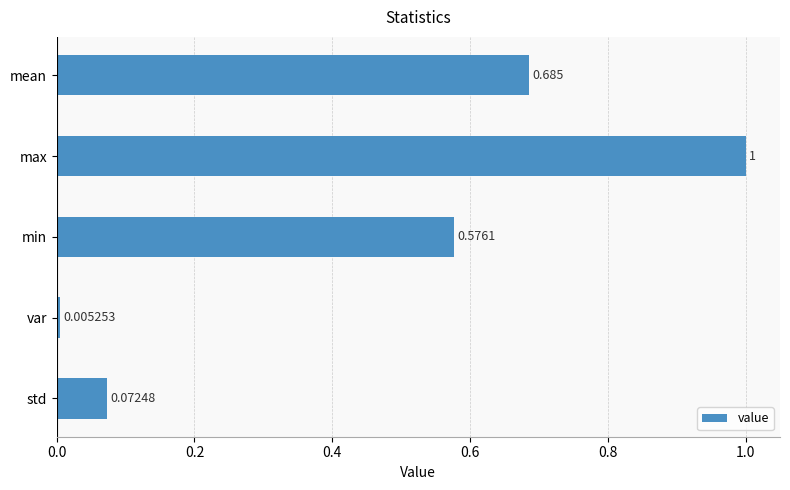

At which label is the value closest to 0?

var